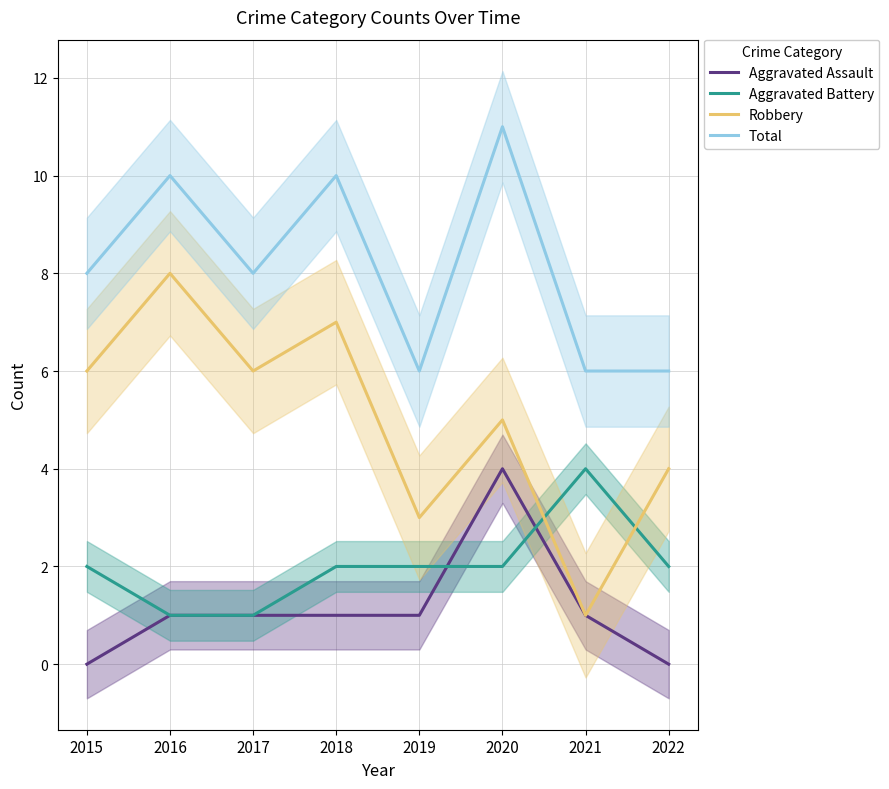

At which label does Aggravated Battery reach its peak?

2021